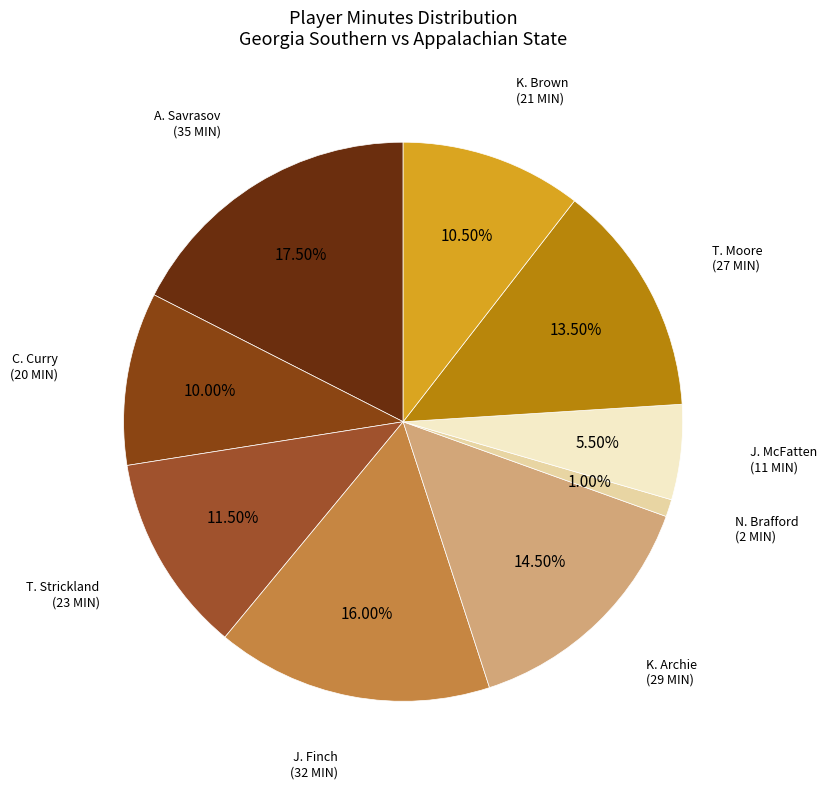

What is the largest slice in the pie chart?

A. Savrasov